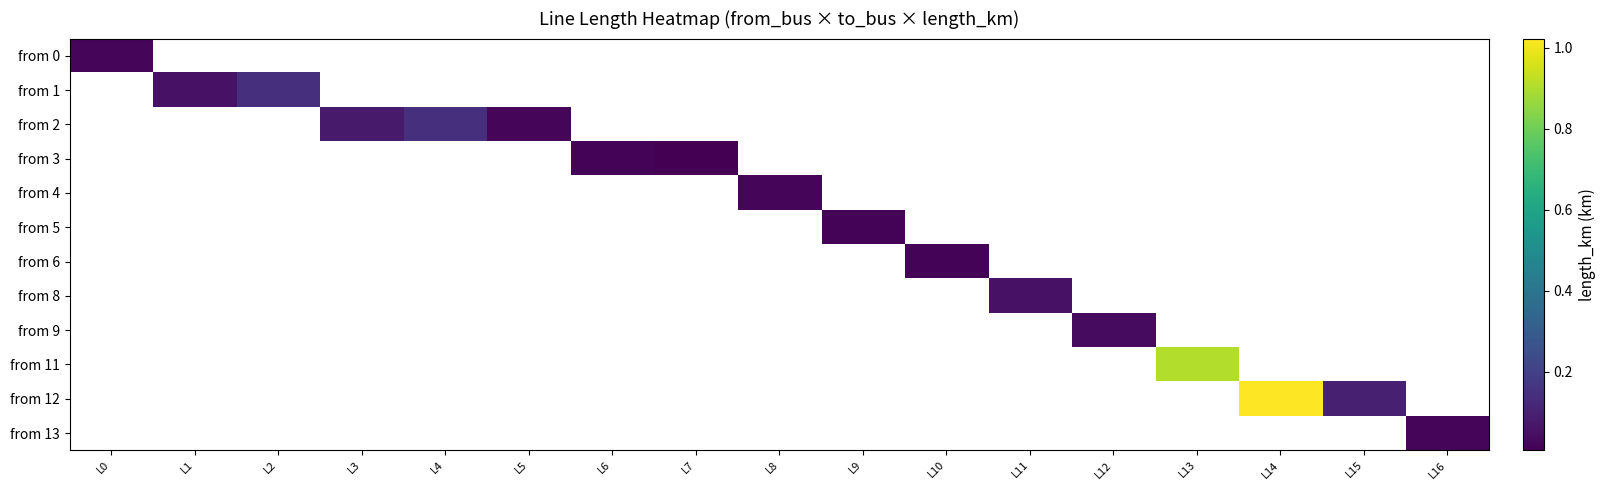

Is the value of from 9 at L3 greater than the value of from 4 at L9?

No